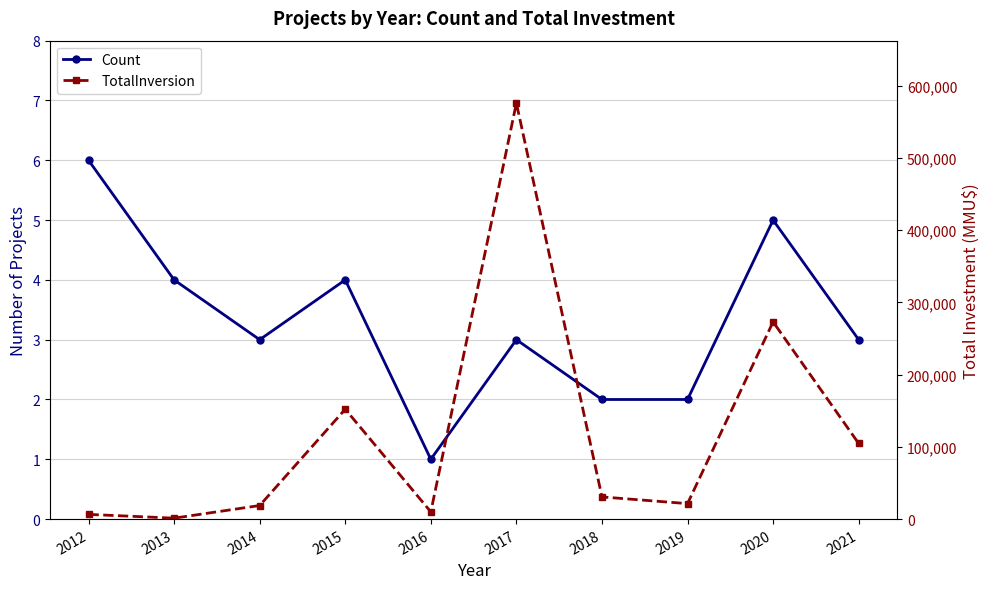

What is the greatest value displayed?

575776